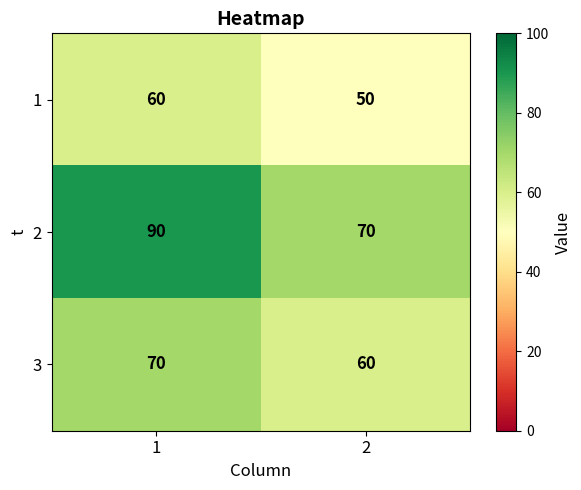

At how many categories does at least one series exceed 82?

1